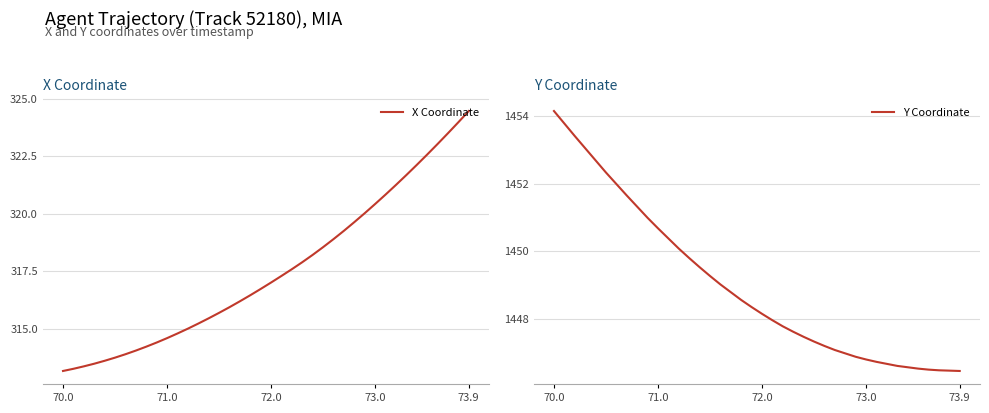

What is the lowest value of the Y Coordinate series?

1446.5